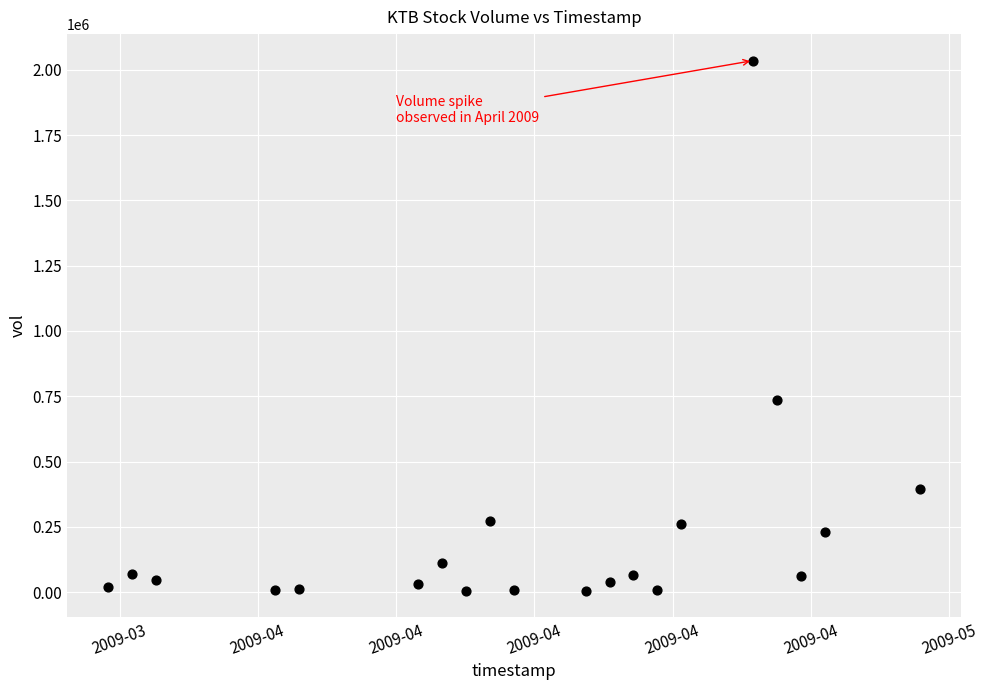

What is the range of Y values (max minus min)?

2029900